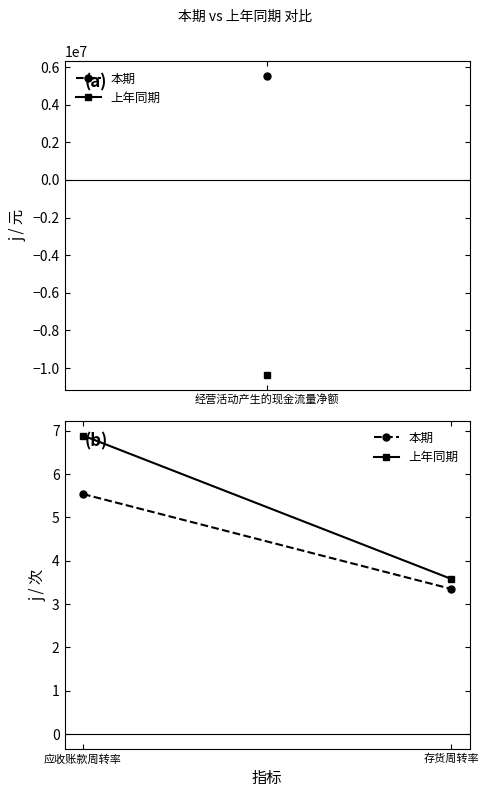

How many data points in 本期 are above 5?

1